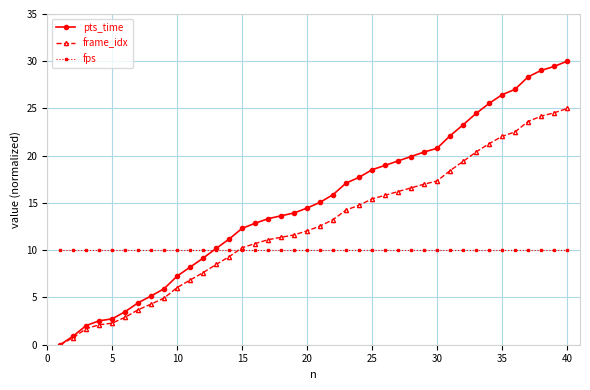

List the series in order of their peak value, lowest first.

fps, frame_idx, pts_time